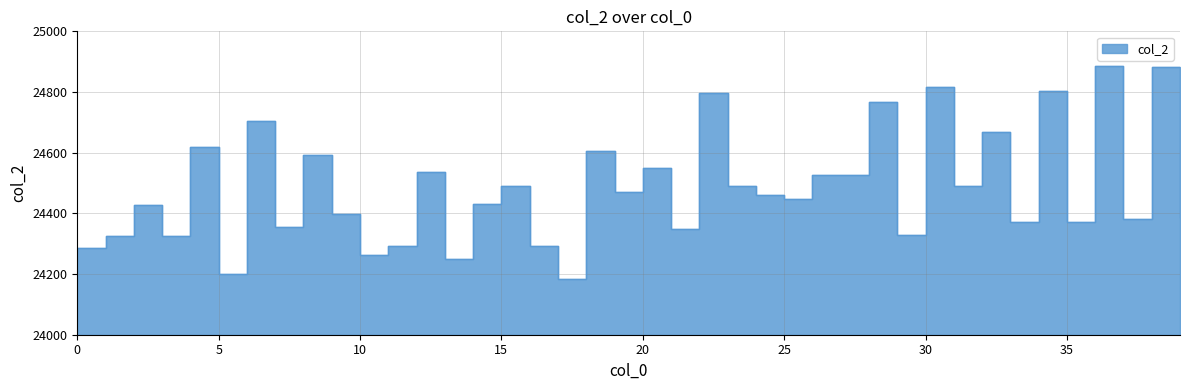

How many lines are shown in the chart?

1